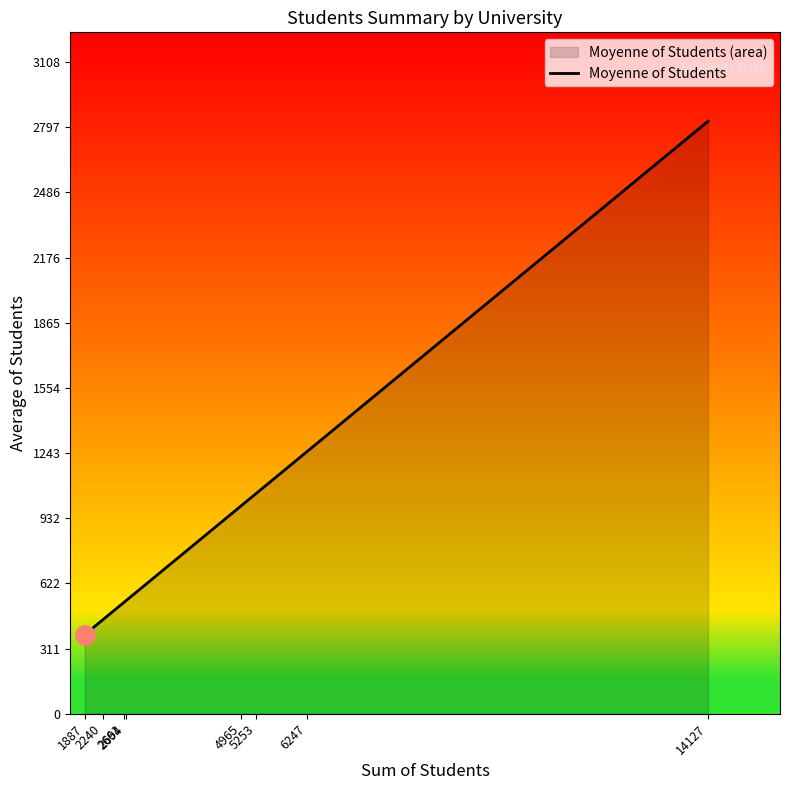

List the labels in order of value, largest first.

14127, 6247, 5253, 4965, 2694, 2661, 2240, 1887